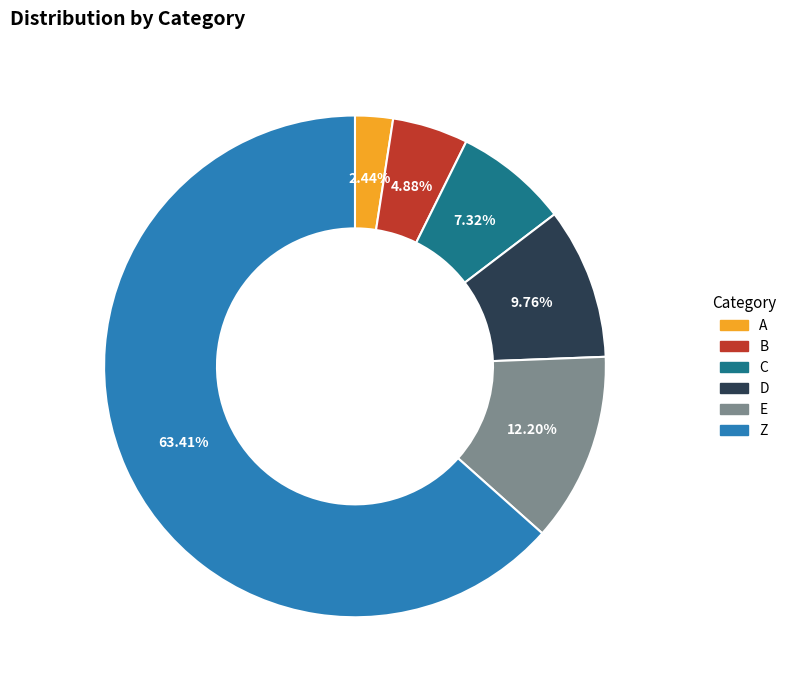

Which category accounts for the majority?

Z